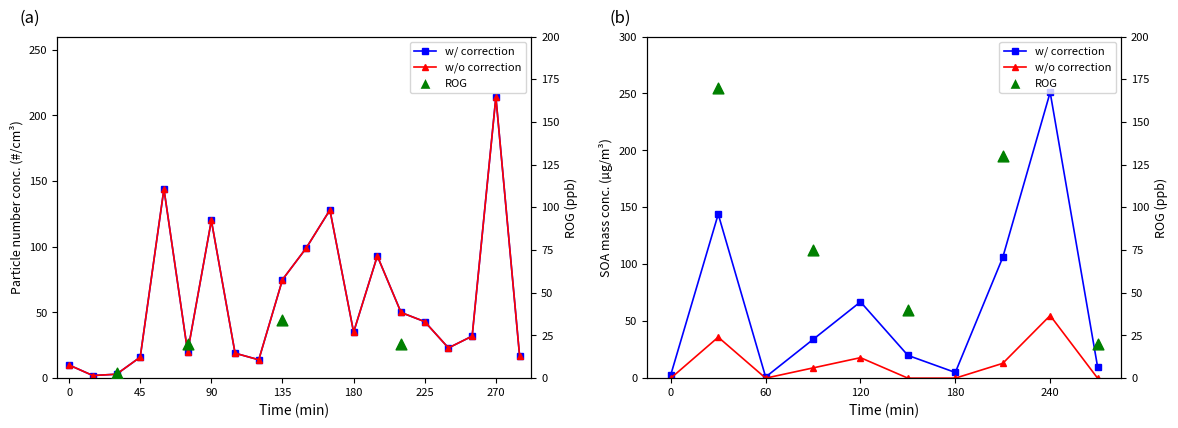

At how many categories does at least one series exceed 197?

1